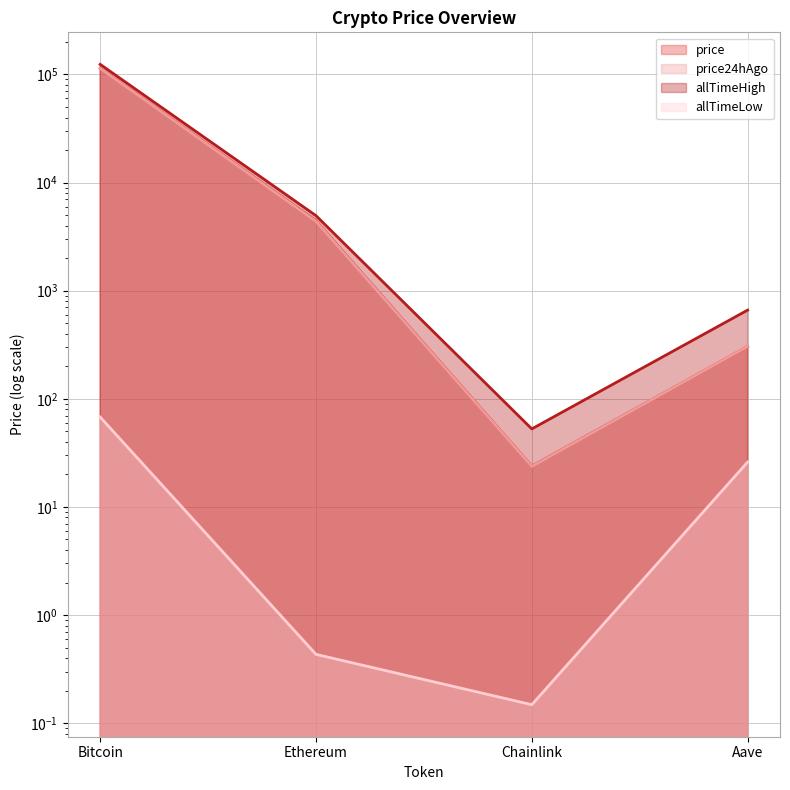

True or false: allTimeHigh and price24hAgo cross at least once.

False